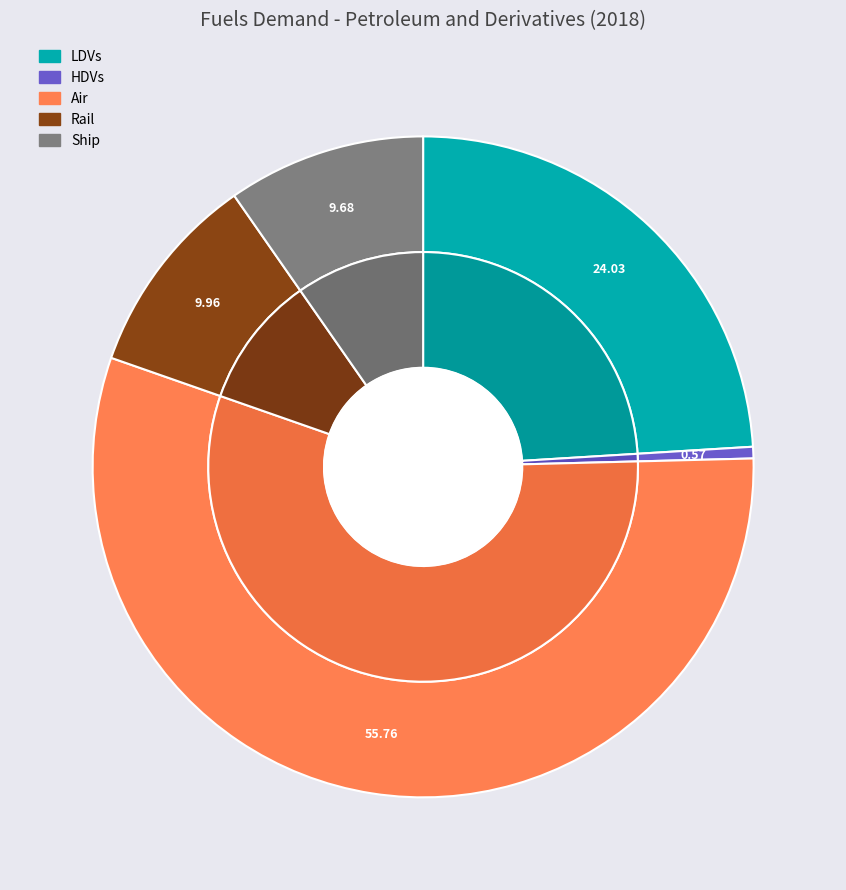

Rank the categories by value from lowest to highest.

HDVs, Ship, Rail, LDVs, Air